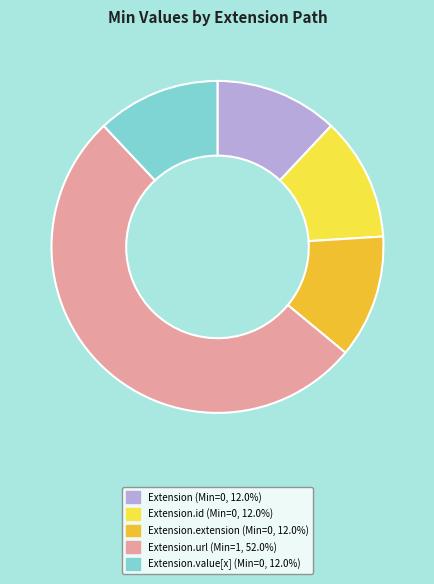

Is there a majority slice in this chart?

Yes